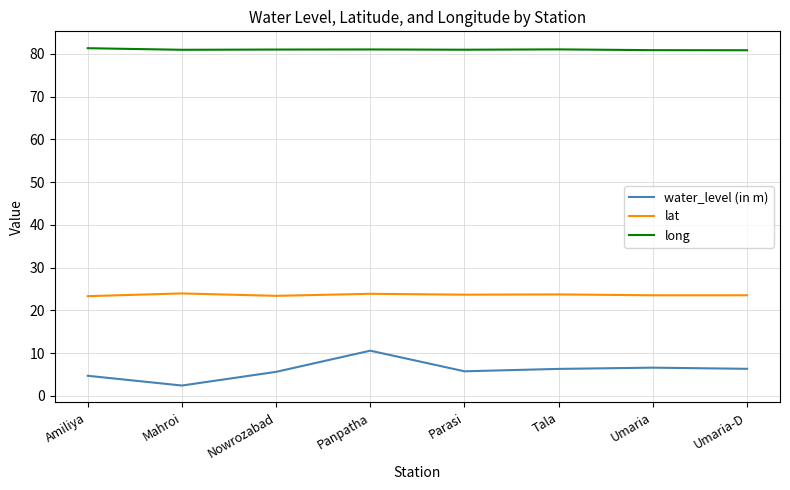

Rank the series at Panpatha from lowest to highest value.

water_level (in m), lat, long